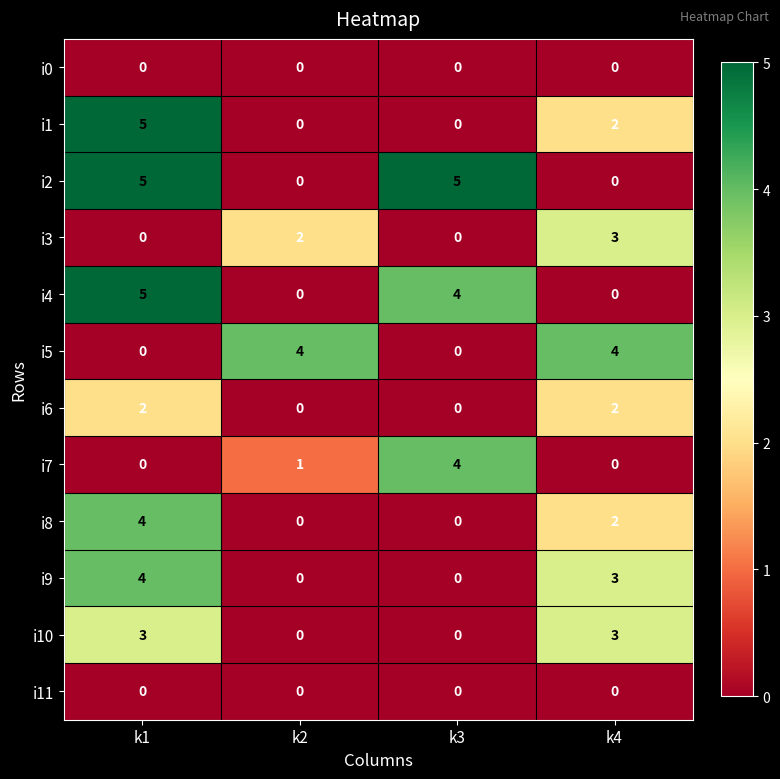

Count the i2 values in the range 0 to 5.

4